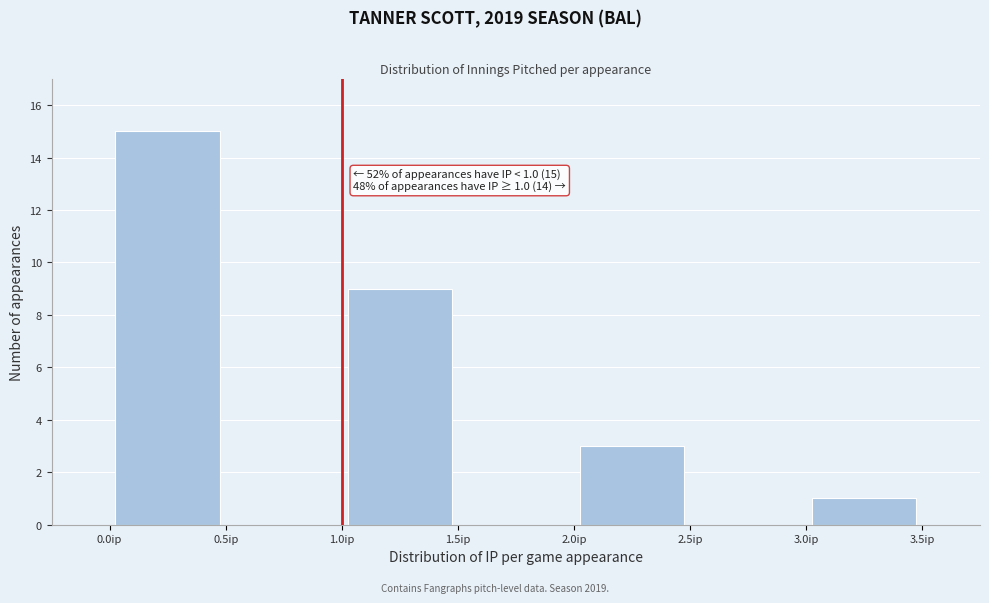

Over which range of the x-axis is the bar tallest?

0.0 to 0.5